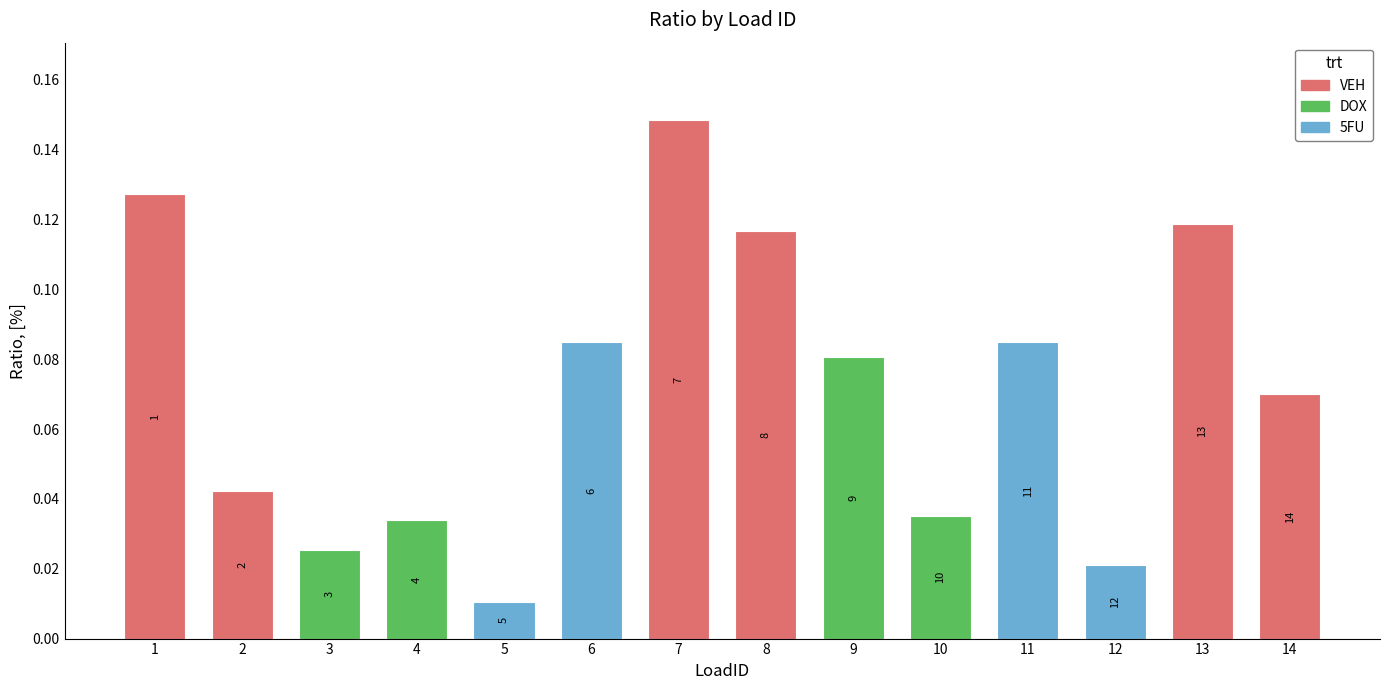

What is the sum of the values at 2 and 9?

0.1